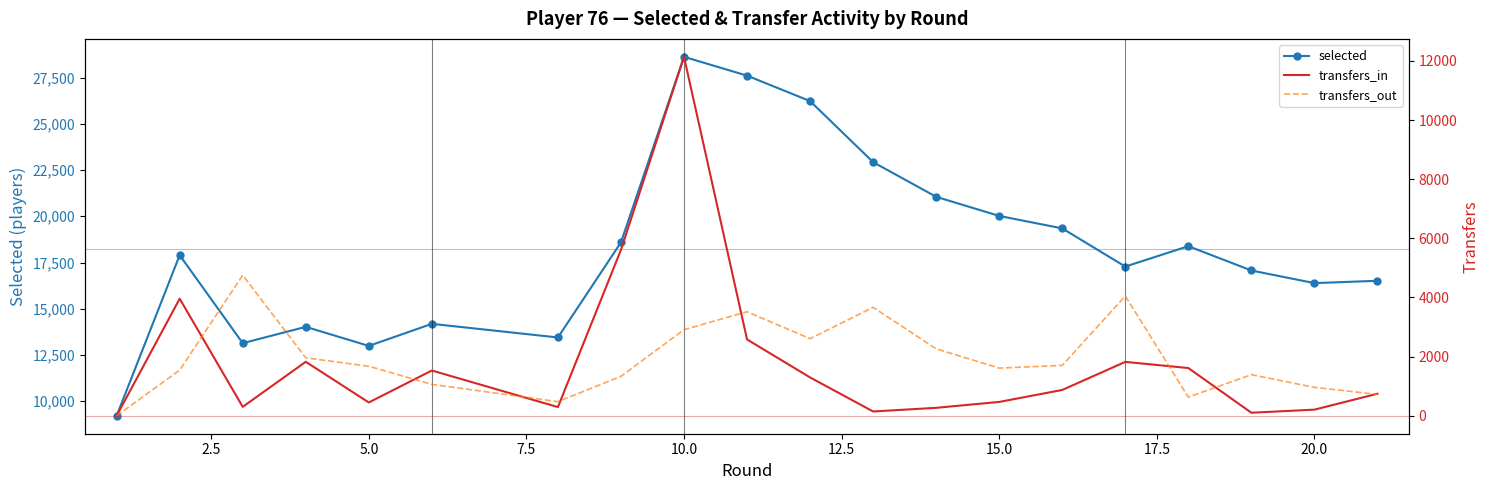

The value of selected at 15.0 is 20019. True or false?

True